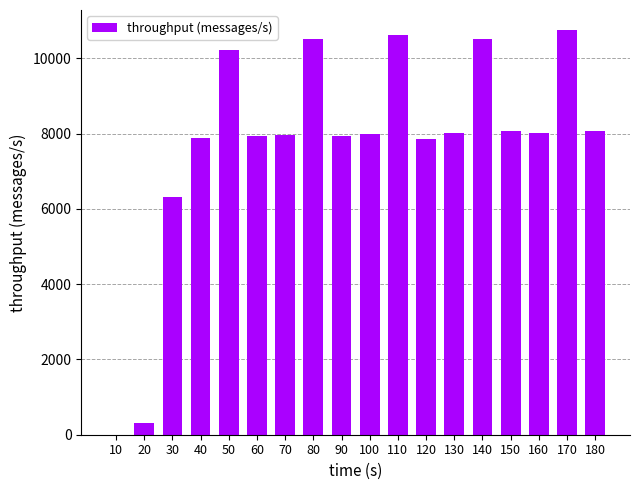

What is the sum of all values?

139025